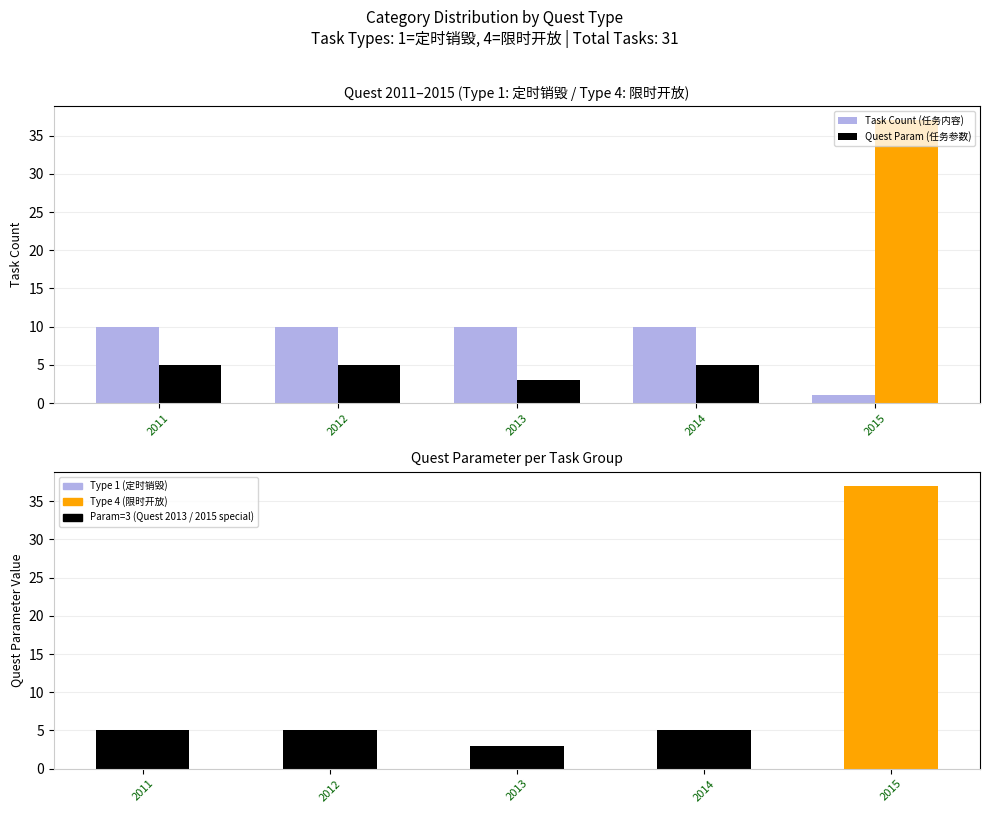

What is the average value of the Quest Param (任务参数) series?

11